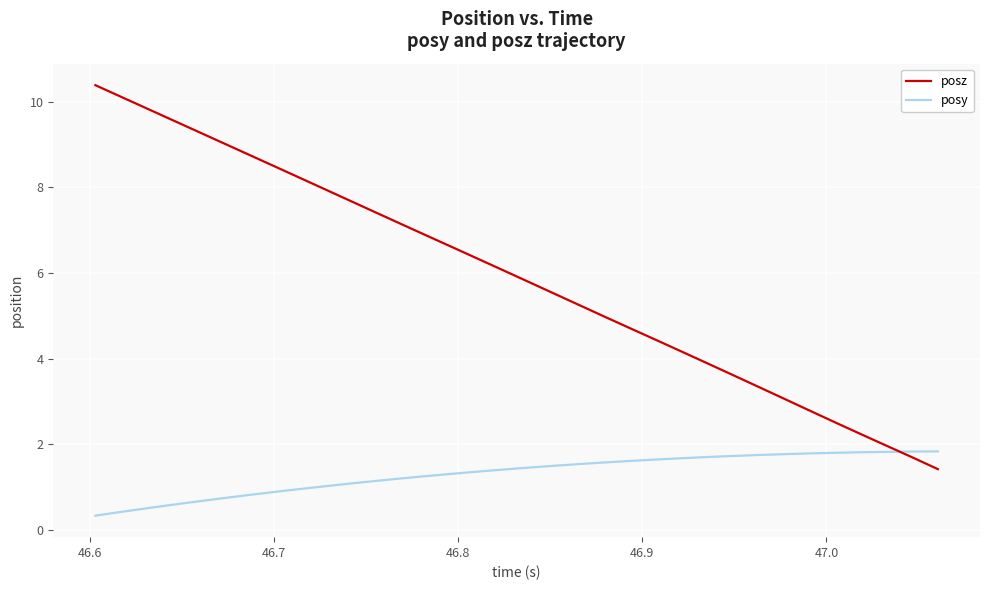

How many times do posy and posz cross each other?

1